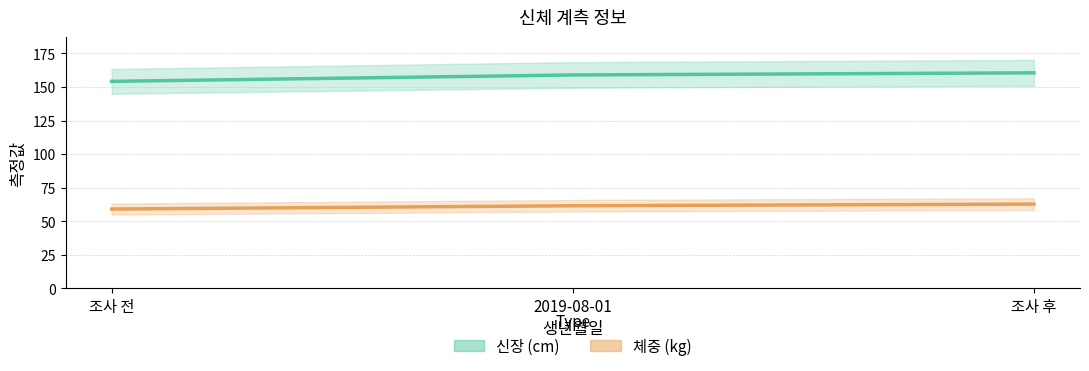

What are all the series names shown in the legend?

신장, 체중